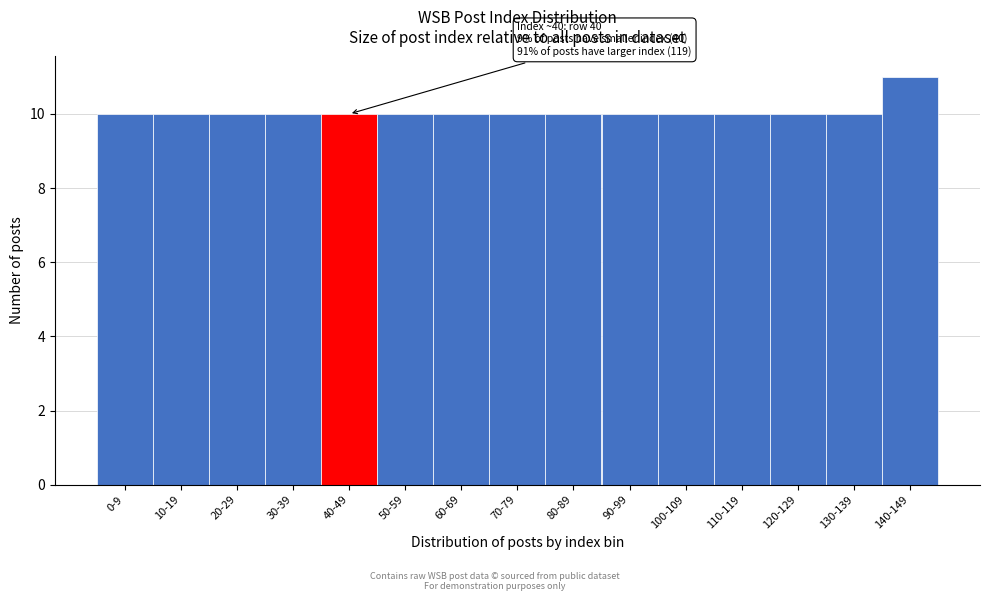

Reading left to right, list all the values displayed in this chart.

10	10	10	10	10	10	10	10	10	10	10	10	10	10	11